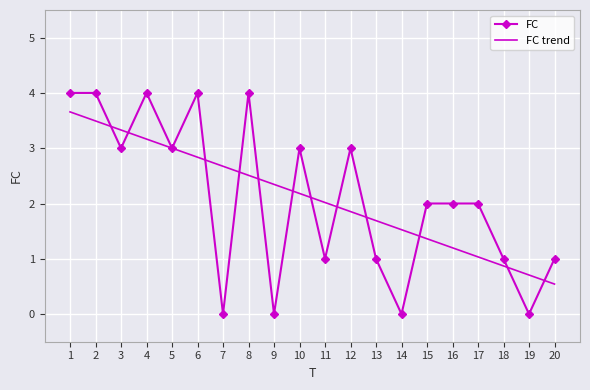

Reading left to right, extract all data points from this chart.

FC: 4.0	4.0	3.0	4.0	3.0	4.0	0.0	4.0	0.0	3.0	1.0	3.0	1.0	0.0	2.0	2.0	2.0	1.0	0.0	1.0
FC trend: 3.7	3.5	3.3	3.2	3.0	2.8	2.7	2.5	2.3	2.2	2.0	1.9	1.7	1.5	1.4	1.2	1.0	0.9	0.7	0.5